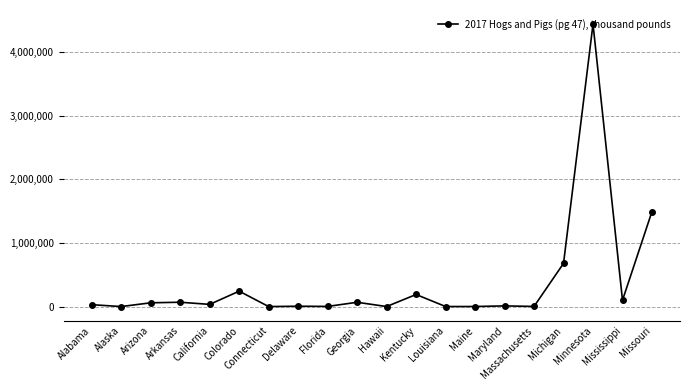

What is the difference between the values at Massachusetts and Minnesota?

4438824